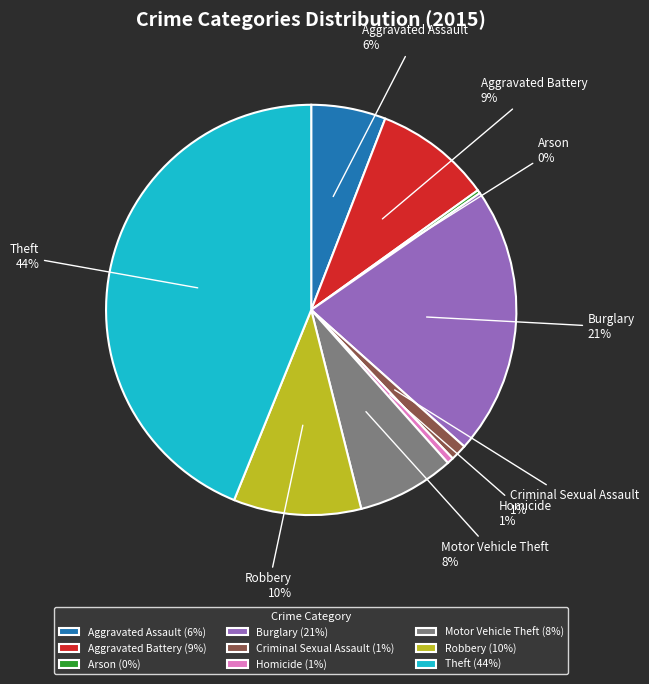

The Aggravated Assault slice represents 1% of the pie. True or false?

False